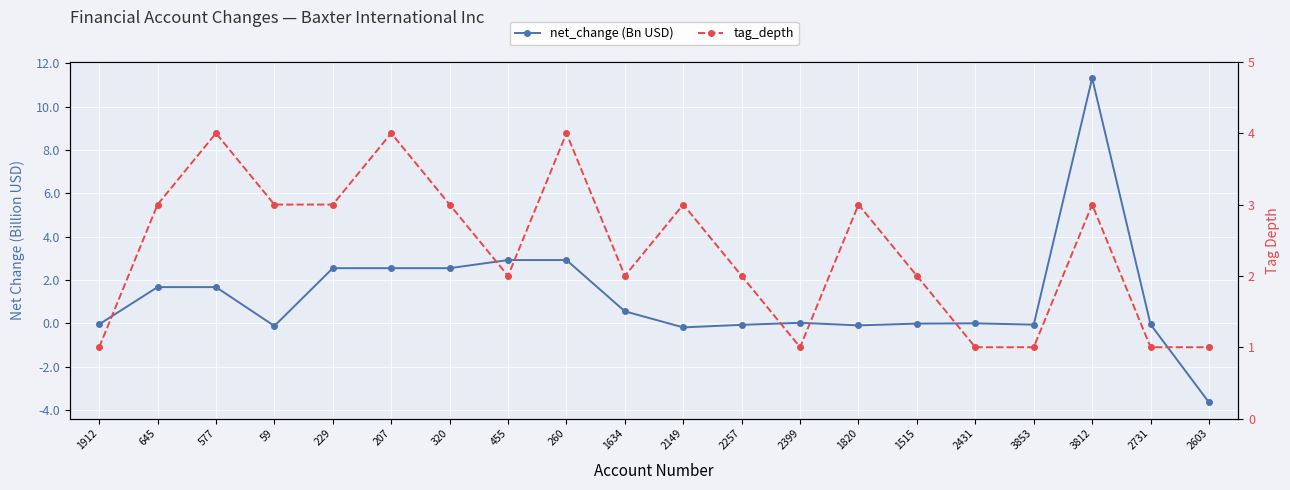

Is it true that net_change (Bn USD) equals 1.0 at 229?

False